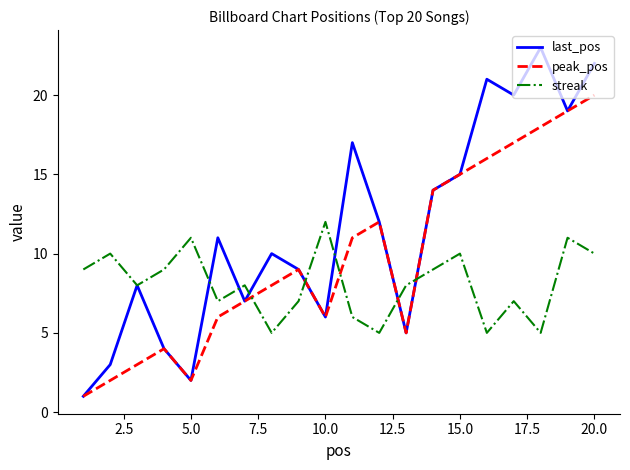

Rank the series by their maximum value, from highest to lowest.

last_pos, peak_pos, streak